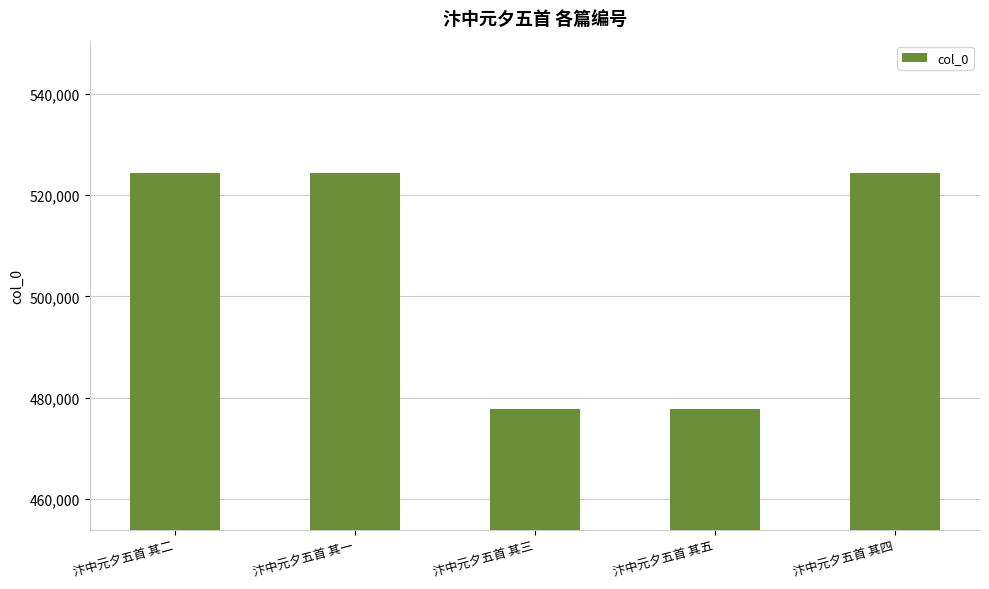

Are the bars horizontal?

No